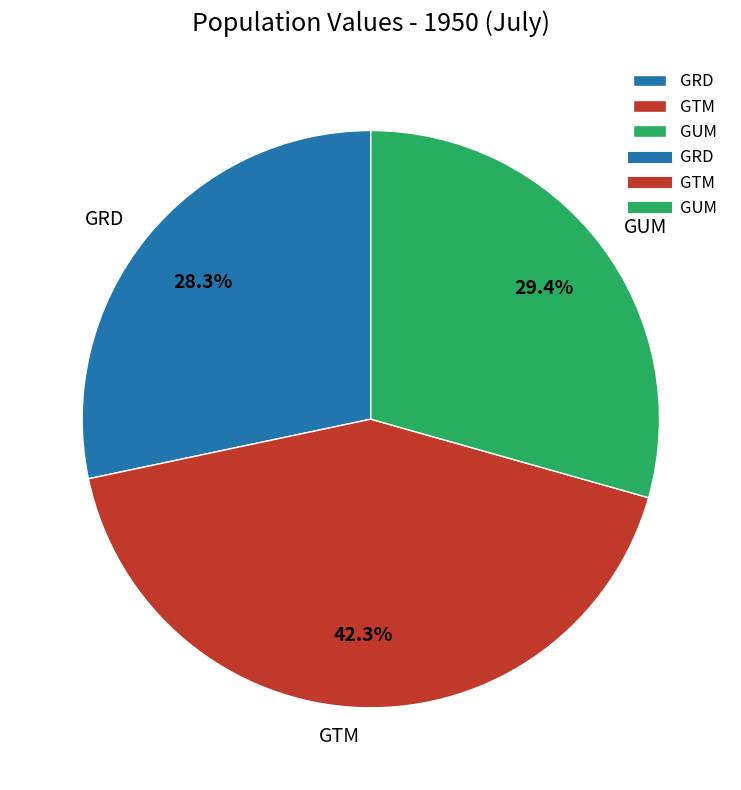

What is the smallest slice in the pie chart?

GRD